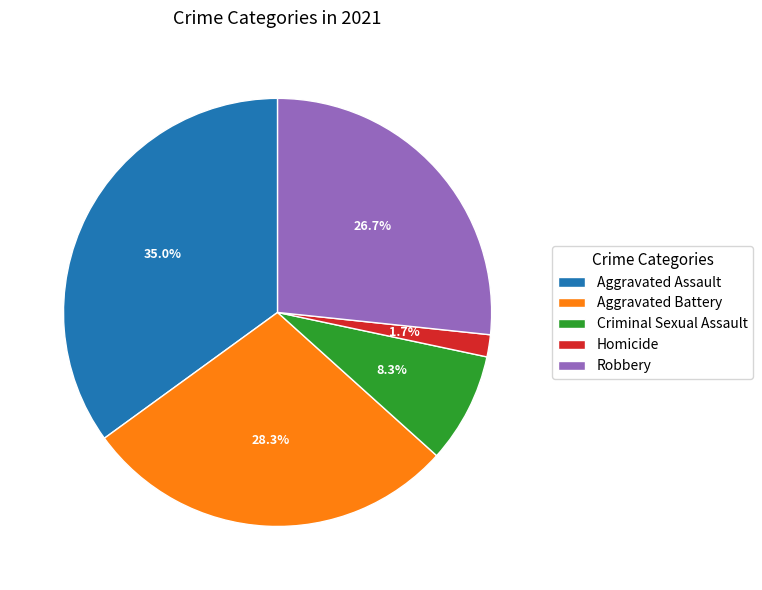

Which category has the biggest portion of the pie?

Aggravated Assault